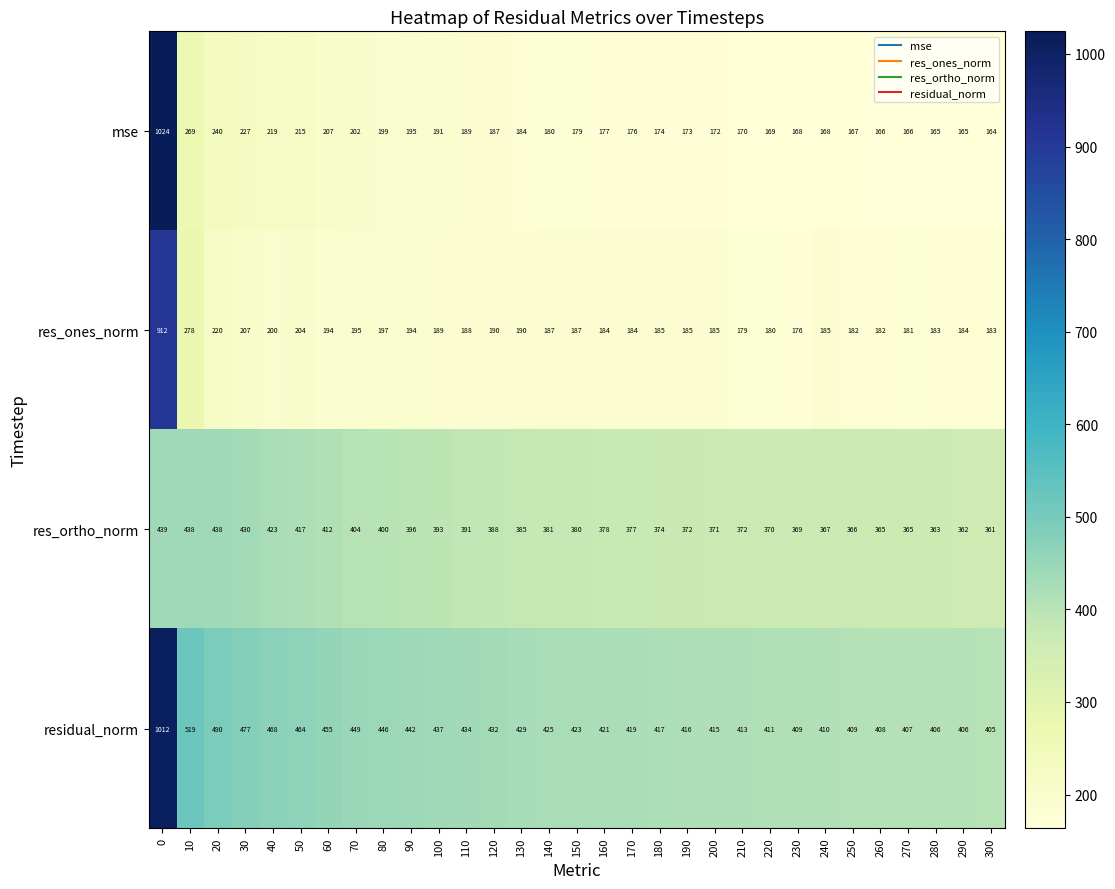

Is it true that res_ones_norm equals 84 at 140?

False